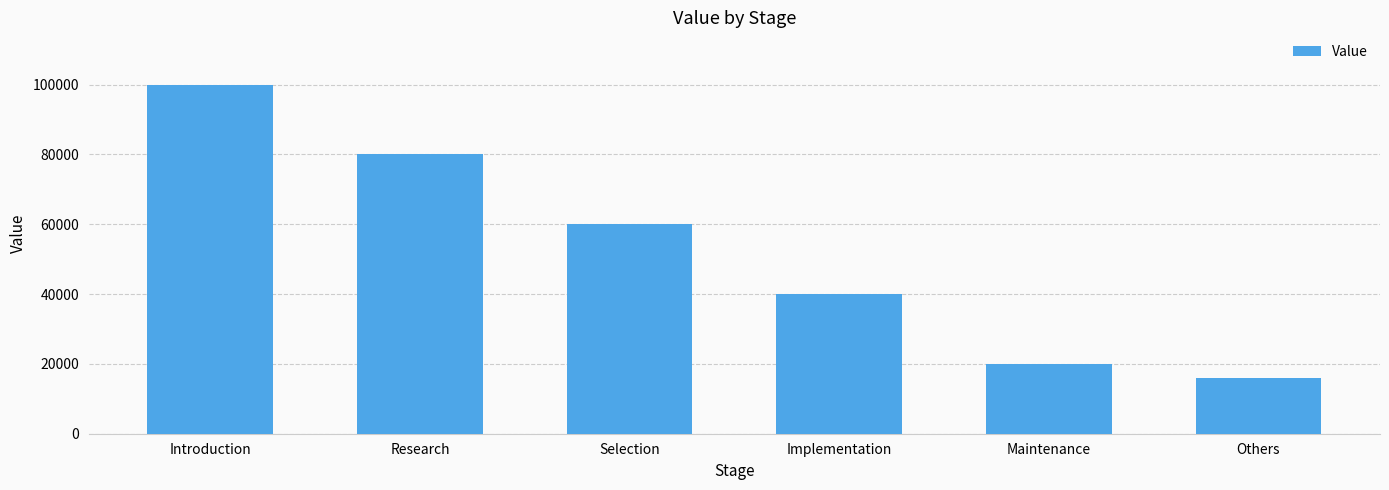

What is the difference between the second highest and minimum values?

64000